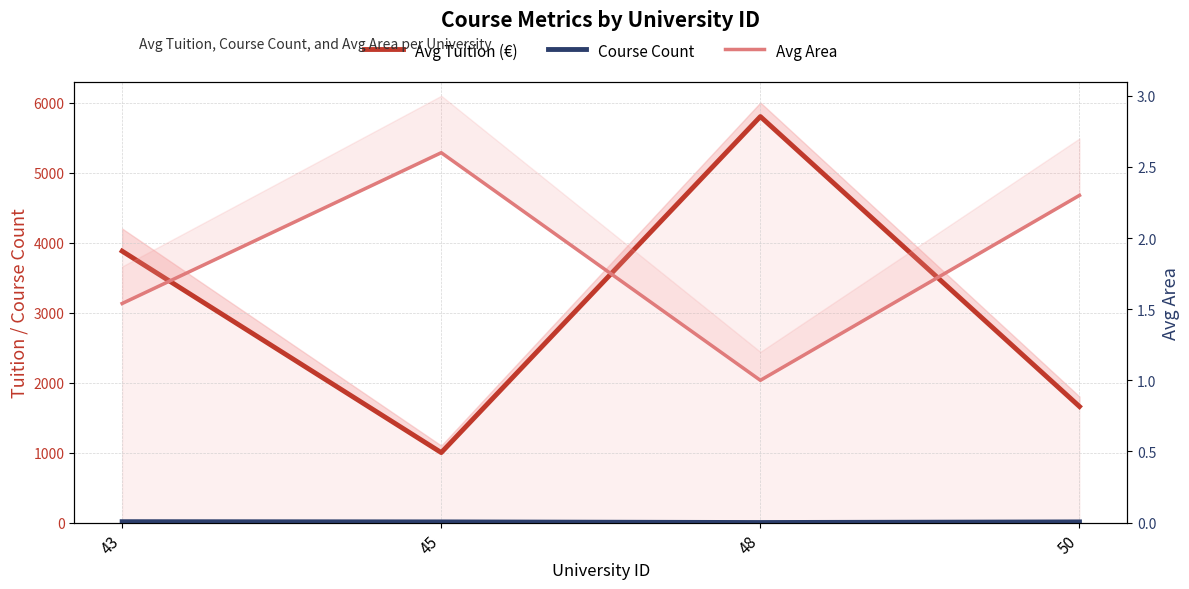

What is the sum of the Course Count values at 43 and 48?

14.0